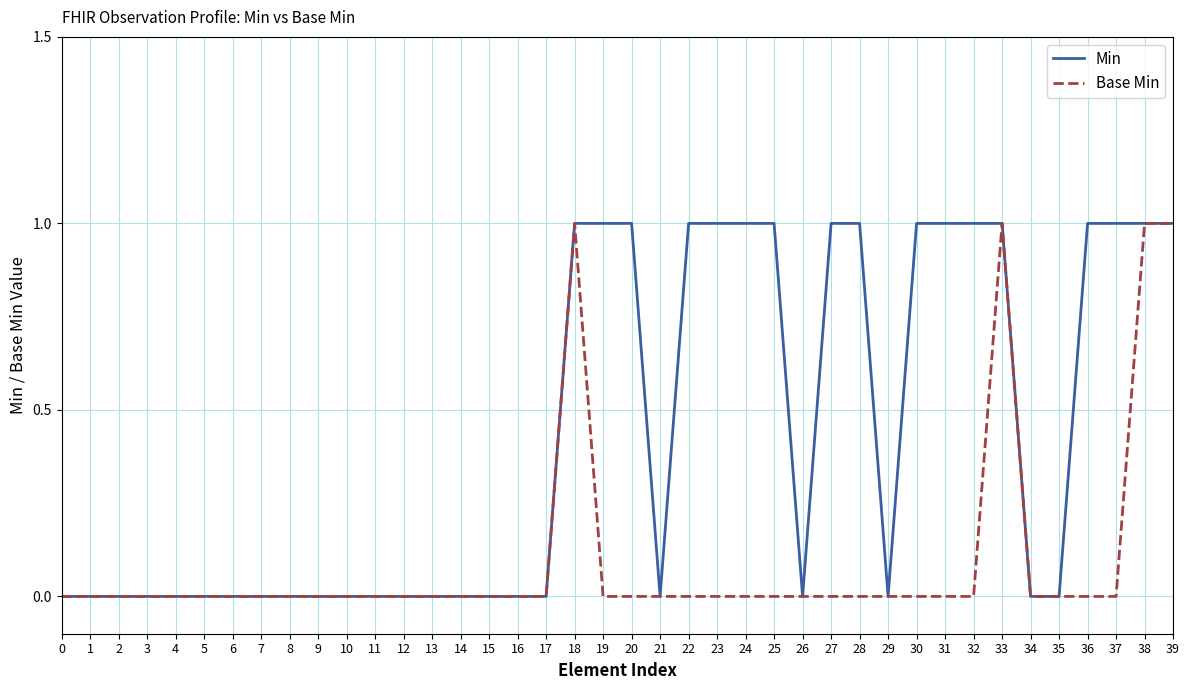

Reading right to left, what are all the values shown in this chart?

Min: 1	1	1	1	0	0	1	1	1	1	0	1	1	0	1	1	1	1	0	1	1	1	0	0	0	0	0	0	0	0	0	0	0	0	0	0	0	0	0	0
Base Min: 1	1	0	0	0	0	1	0	0	0	0	0	0	0	0	0	0	0	0	0	0	1	0	0	0	0	0	0	0	0	0	0	0	0	0	0	0	0	0	0